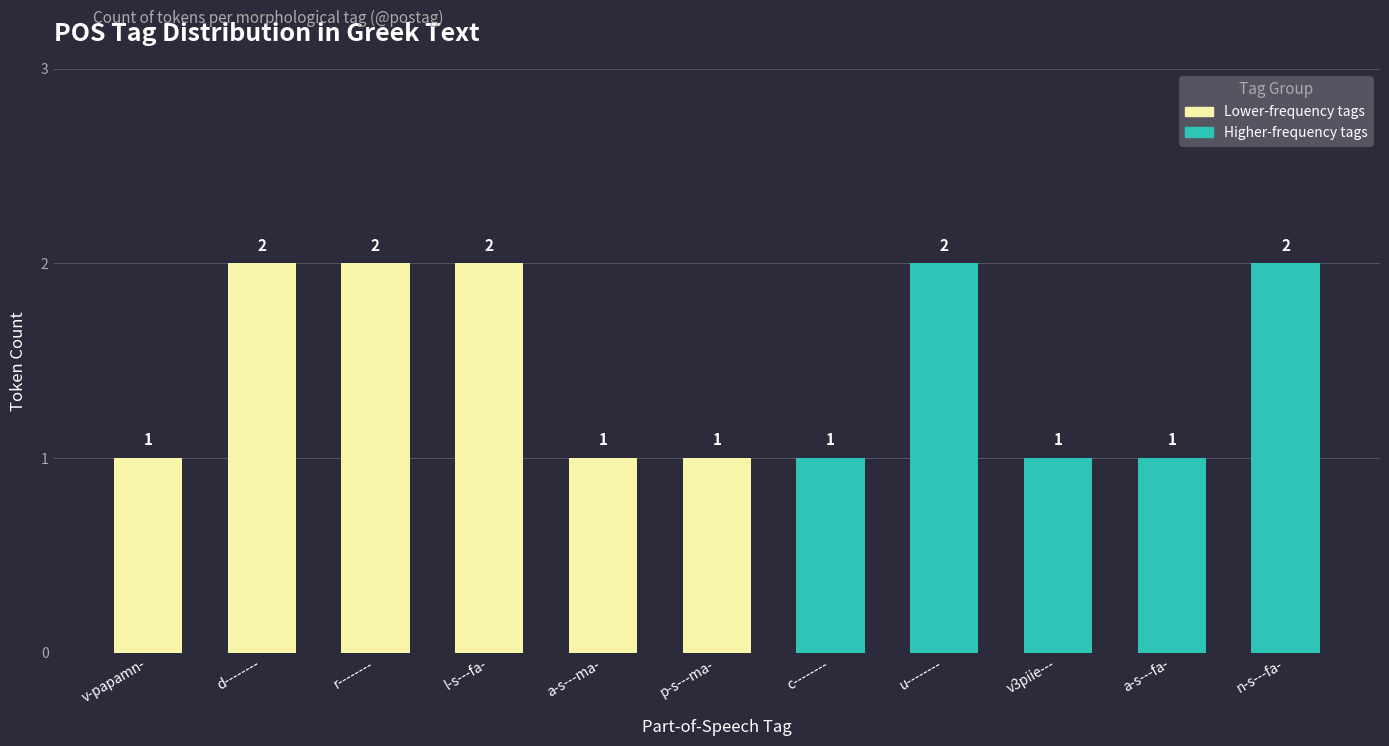

What is the change in value from d-------- to a-s---fa-?

-1